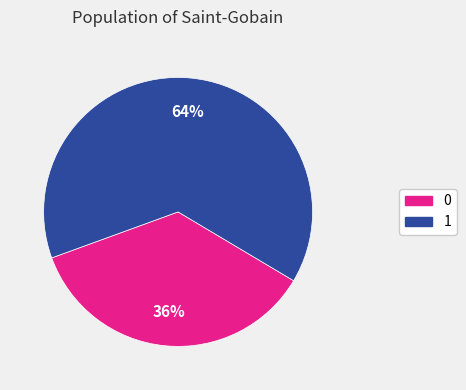

Rank the categories by value from lowest to highest.

0, 1